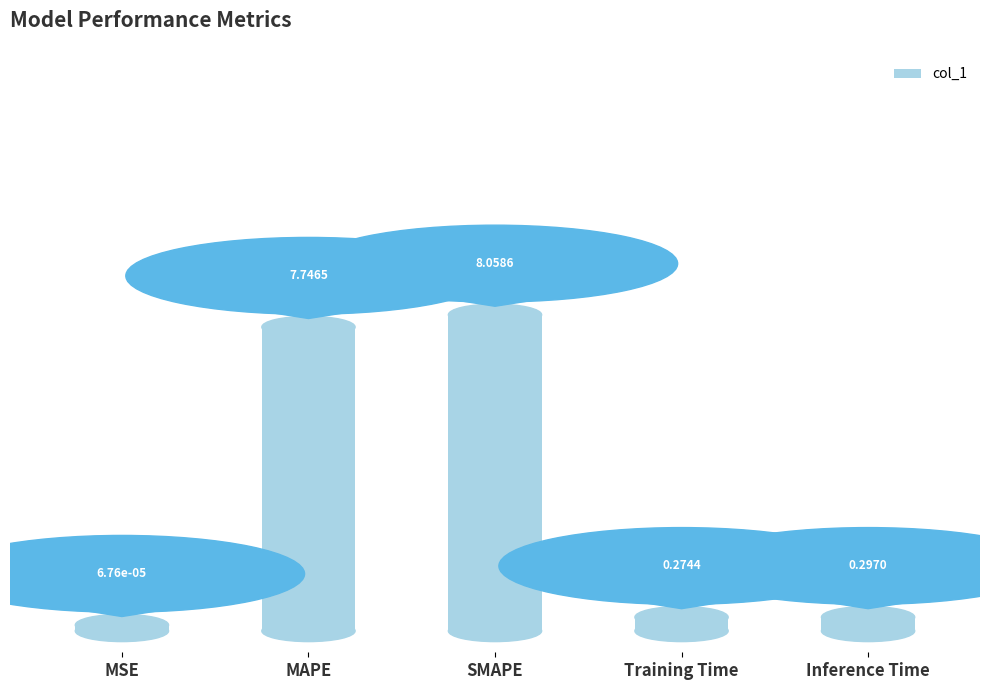

Rank the categories by value from lowest to highest.

MSE, Training Time, Inference Time, MAPE, SMAPE